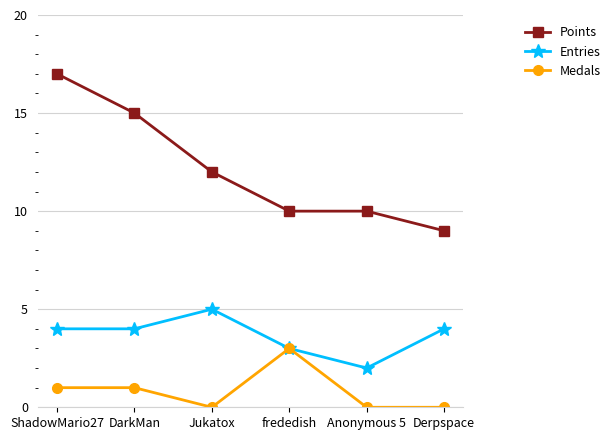

What is the total value across all series at frededish?

16